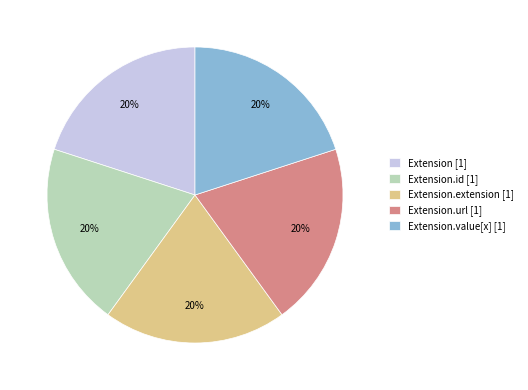

Does Extension.url [1] represent more than half of the total?

No